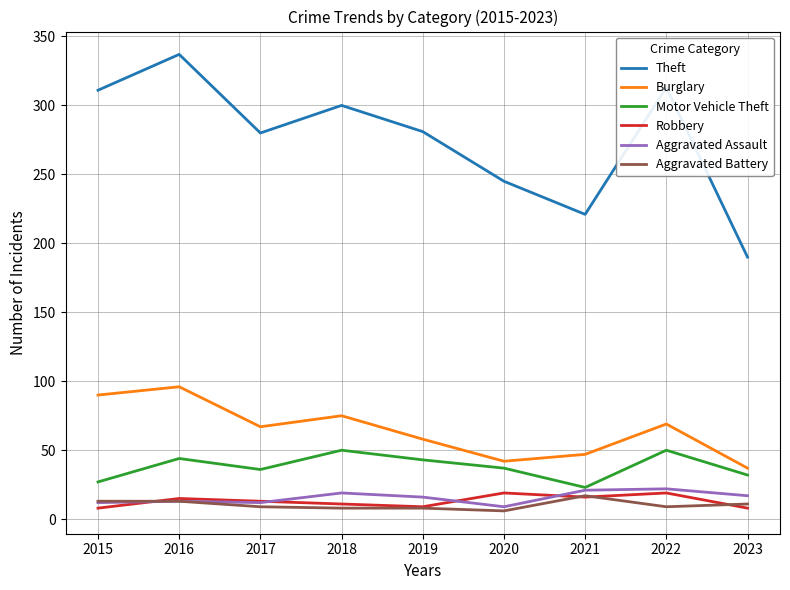

At how many categories does at least one series exceed 318?

1